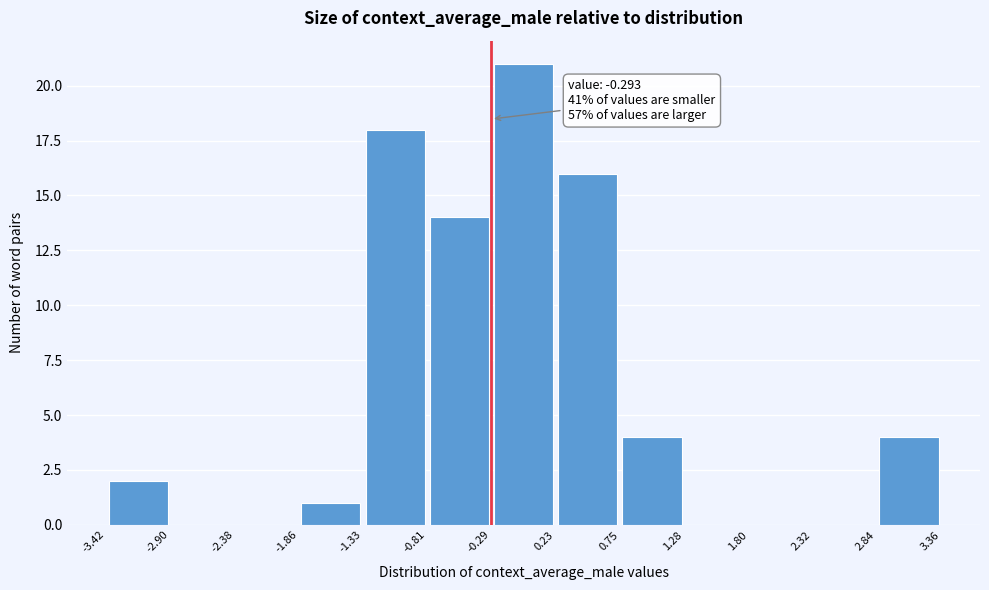

Over which range of the x-axis is the bar tallest?

-0.29 to 0.23